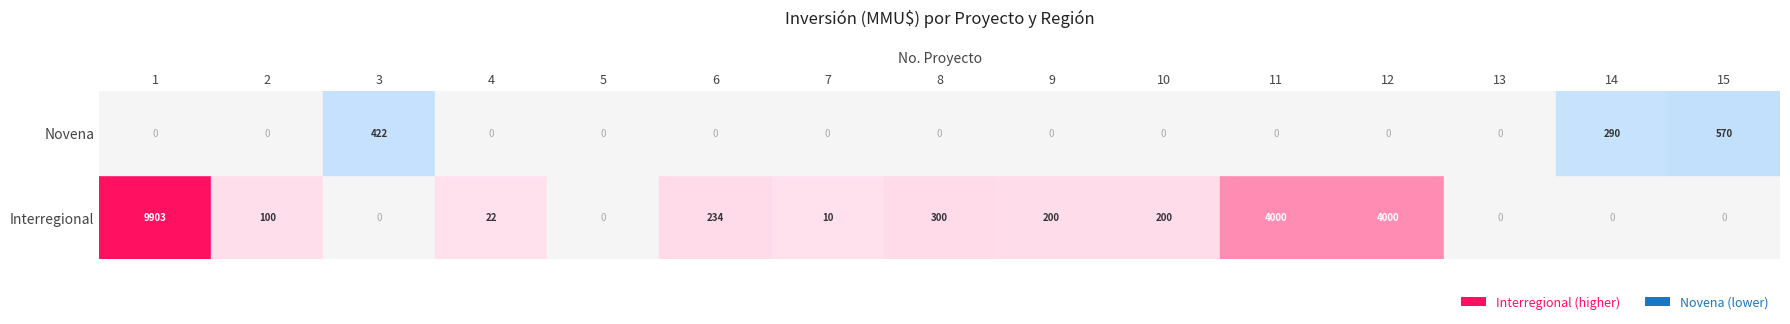

Which series changed the most between 2 and 5?

Interregional